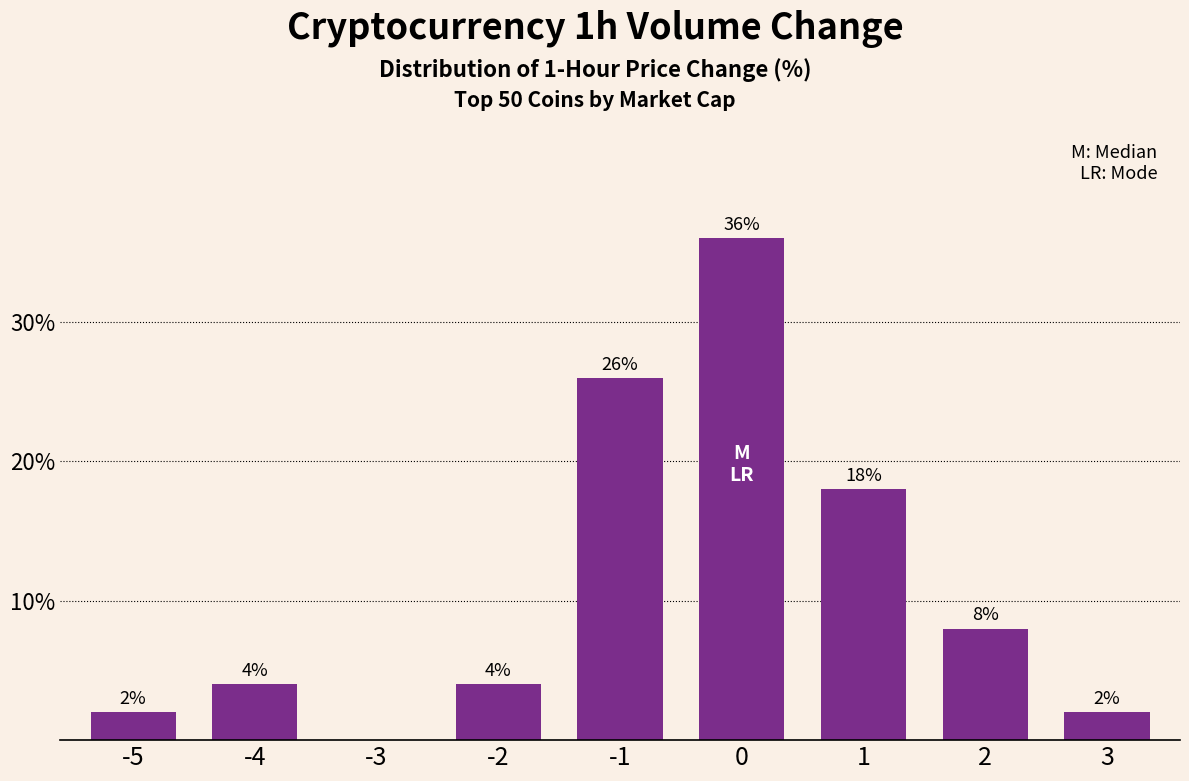

Reading right to left, list all the values displayed in this chart.

3=2	2=8	1=18	0=36	-1=26	-2=4	-3=0	-4=4	-5=2